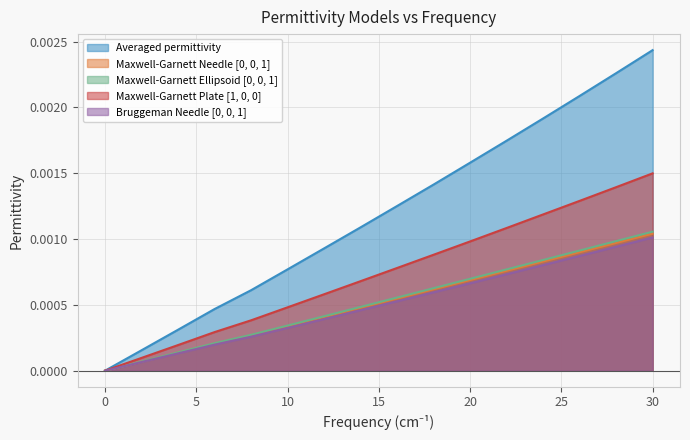

How many positive values does the Averaged permittivity series have?

15